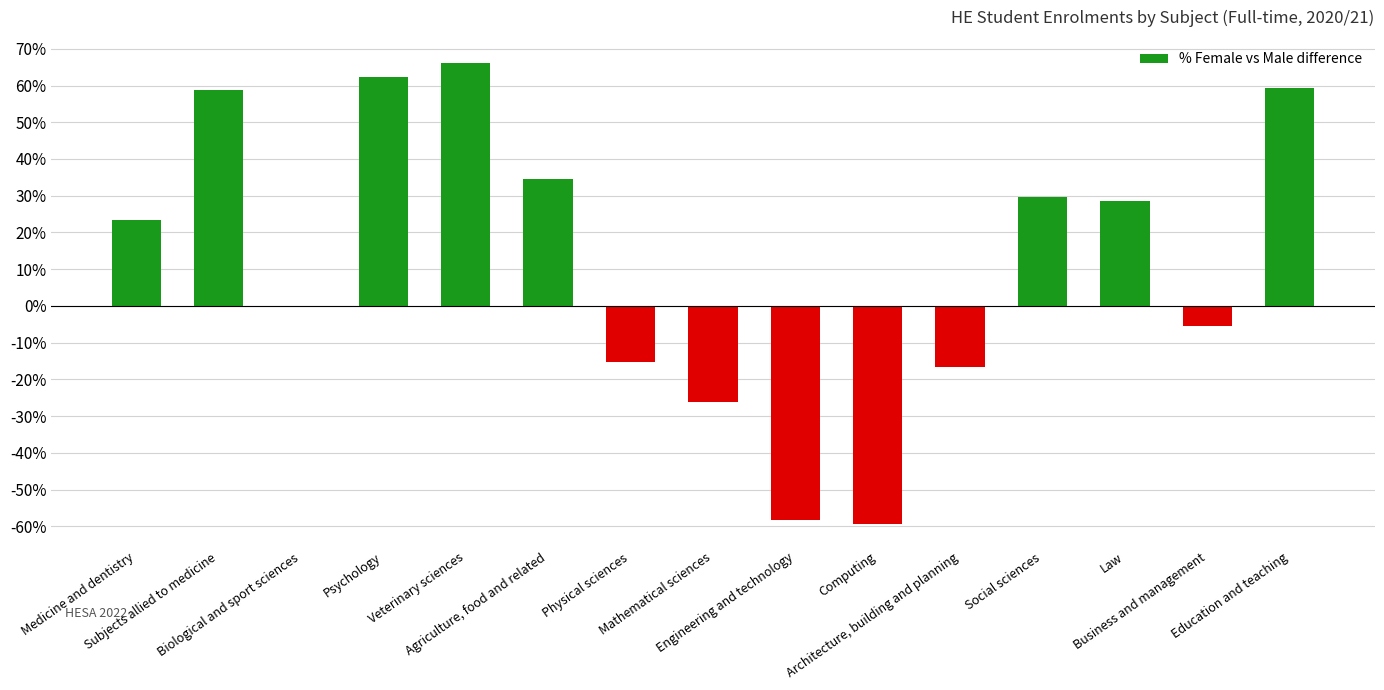

What is the sum of all values?

180.9